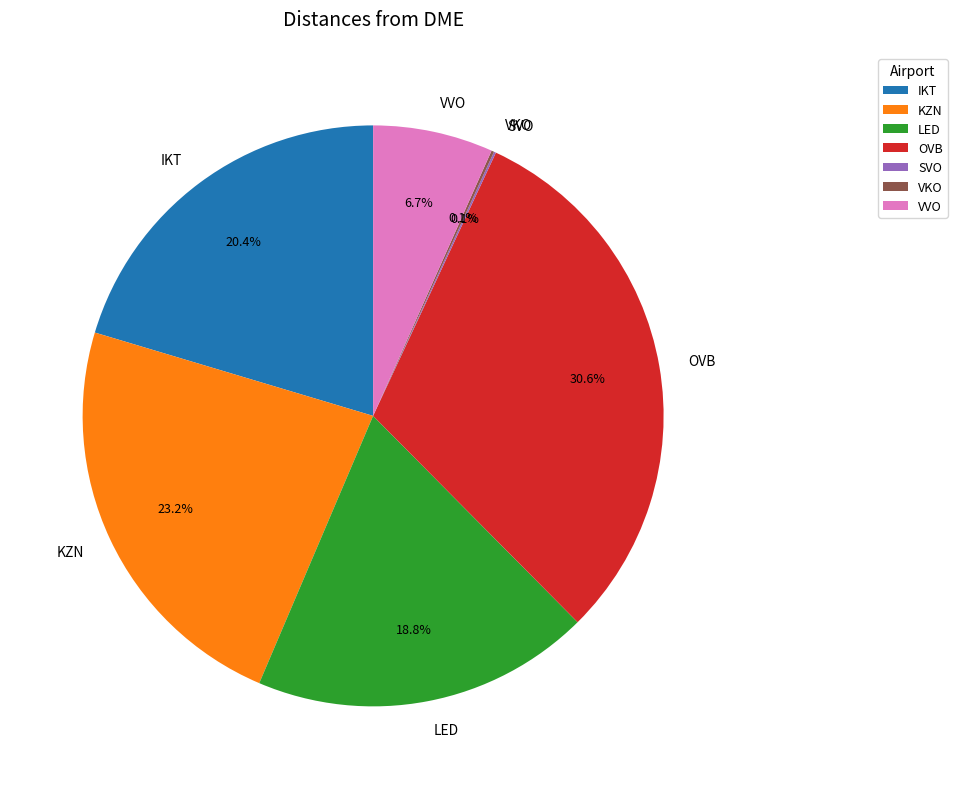

How much of the chart is everything except KZN?

76.8%